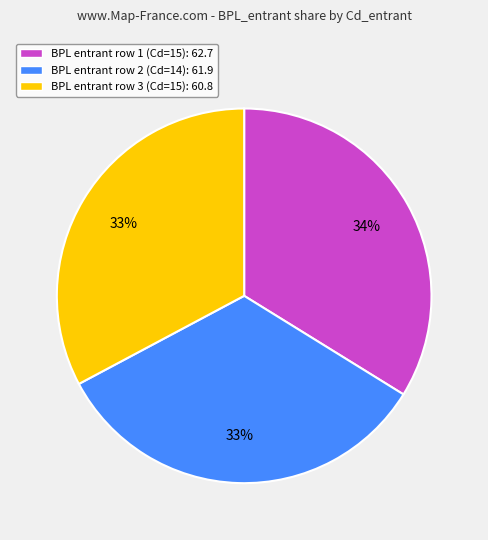

To the nearest percent, what is the average slice percentage?

33%